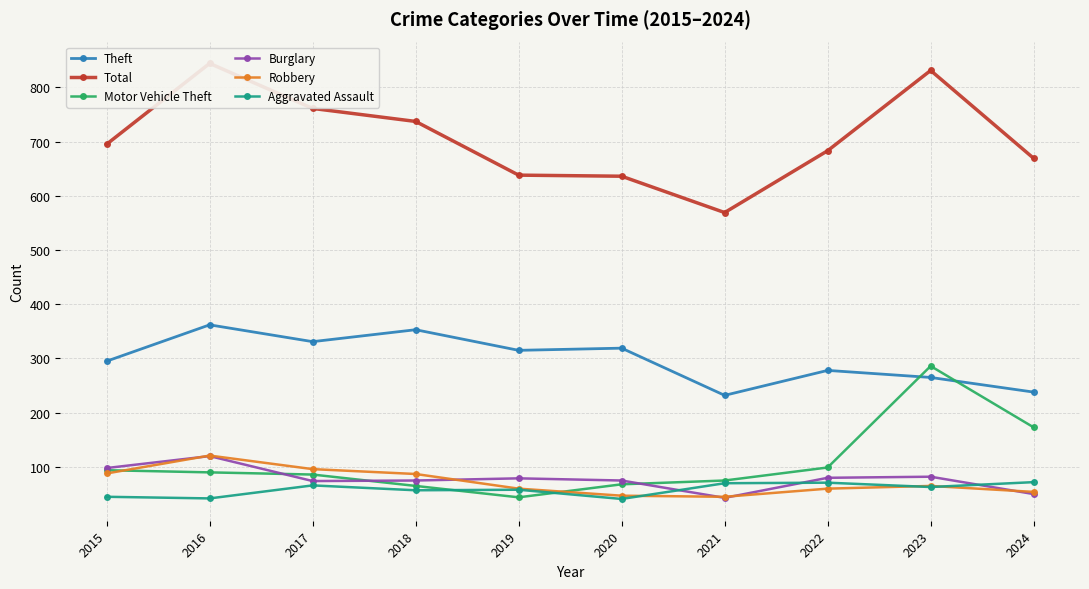

Reading left to right, extract all data points from this chart.

Theft: 295	362	331	353	315	319	232	278	265	238
Total: 695	844	761	737	638	636	569	683	831	669
Motor Vehicle Theft: 94	90	86	65	44	68	75	99	286	173
Burglary: 98	120	74	75	79	75	43	80	82	50
Robbery: 88	121	96	87	60	47	45	60	65	54
Aggravated Assault: 45	42	66	57	58	41	70	71	63	72